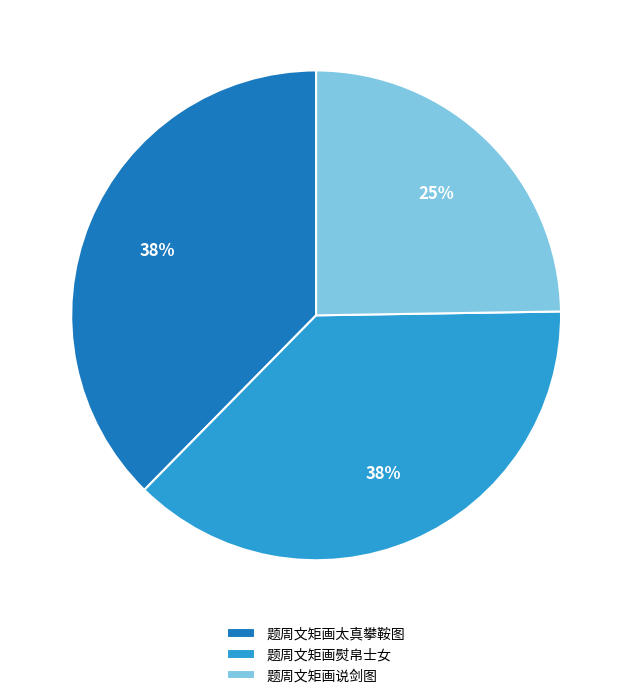

Which slice is the smallest?

题周文矩画说剑图